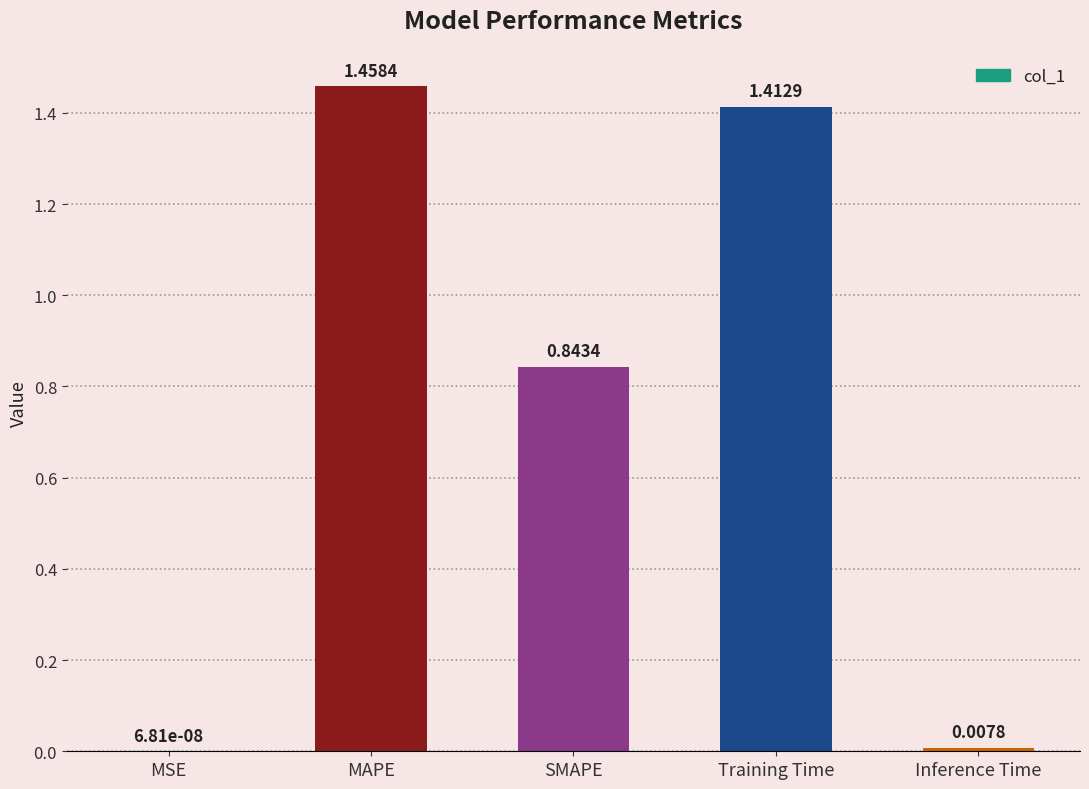

What is the sum of all values?

3.7